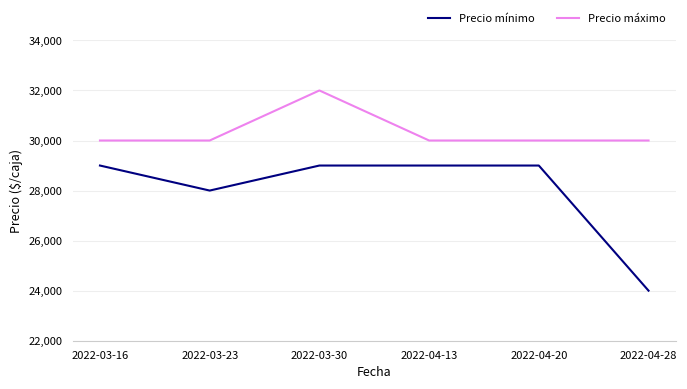

Where is the first local maximum for Precio máximo?

2022-03-30